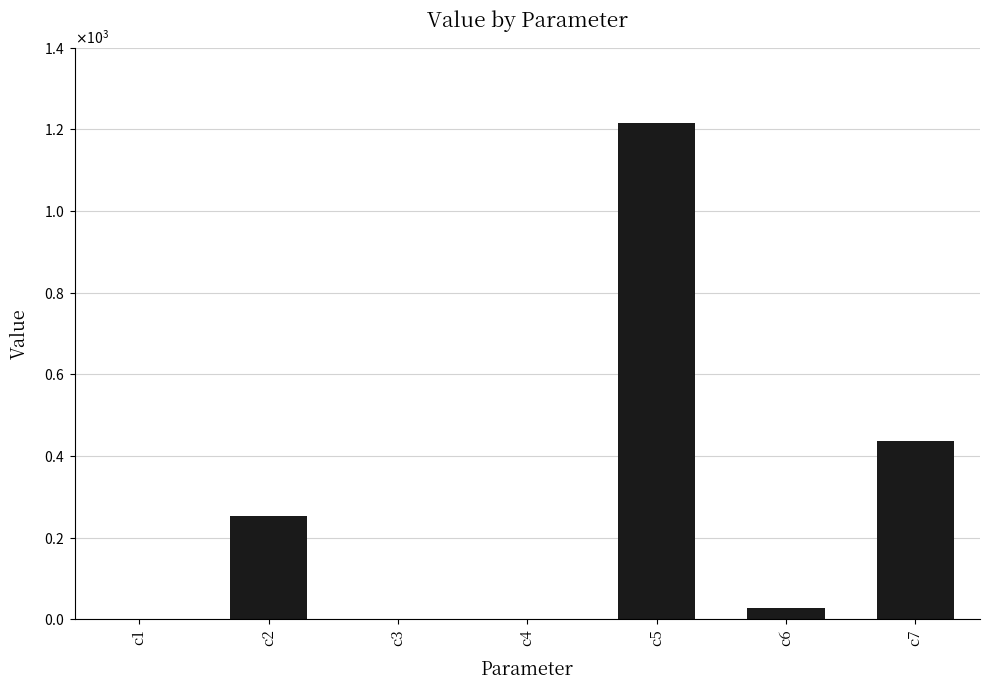

What is the difference between the values at c3 and c5?

1216.5